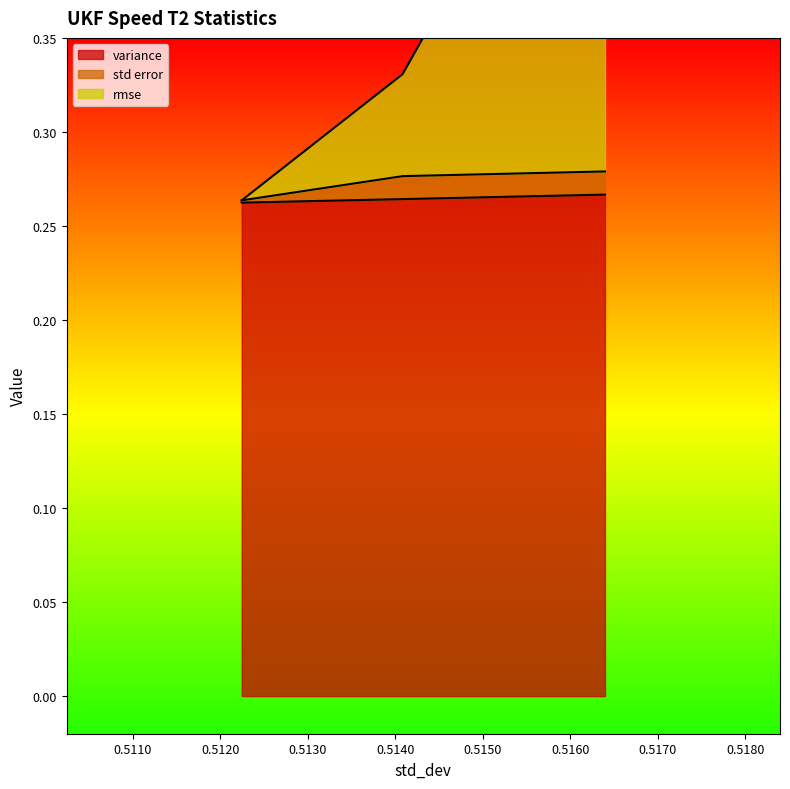

Reading left to right, extract all data points from this chart.

variance: 0.3	0.3	0.3
std error: 0.3	0.3	0.3
rmse: 0.3	0.3	0.5